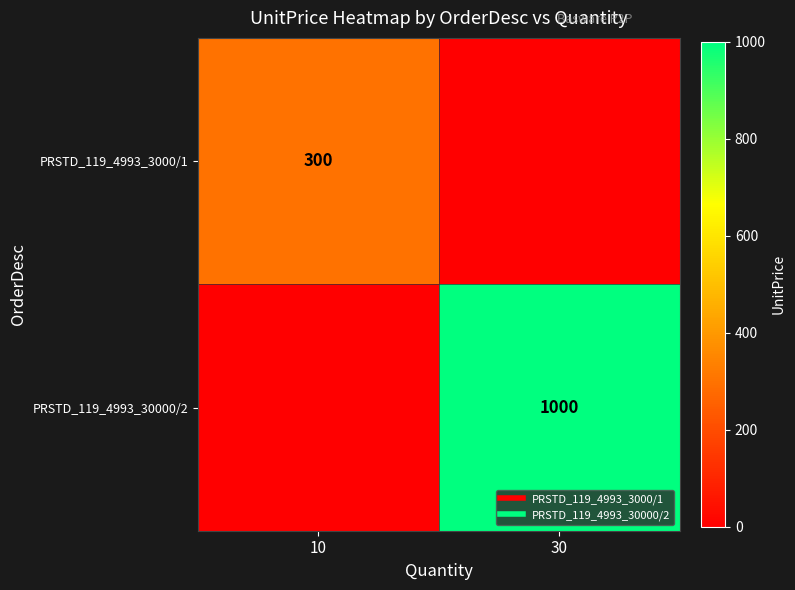

Which has a higher value, 10 or 30?

10